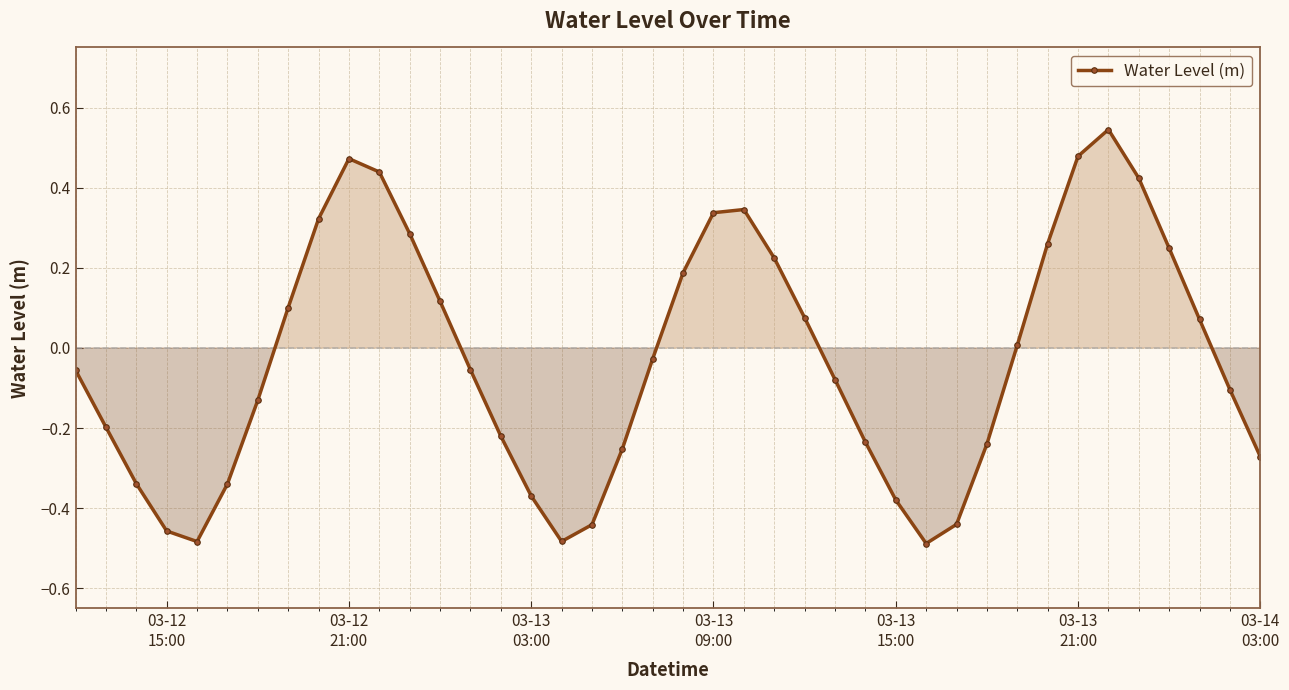

How many points are lower than both their immediate neighbors (excluding endpoints)?

3